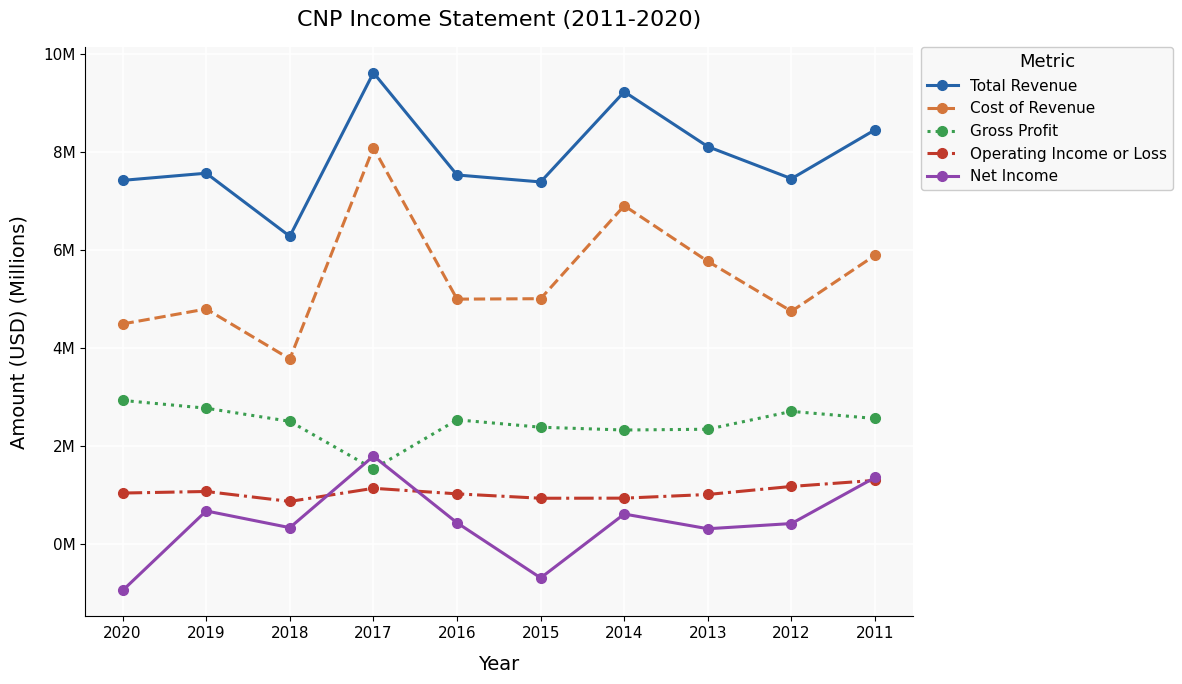

True or false: Net Income has a value of 0.1 at 2013.

False